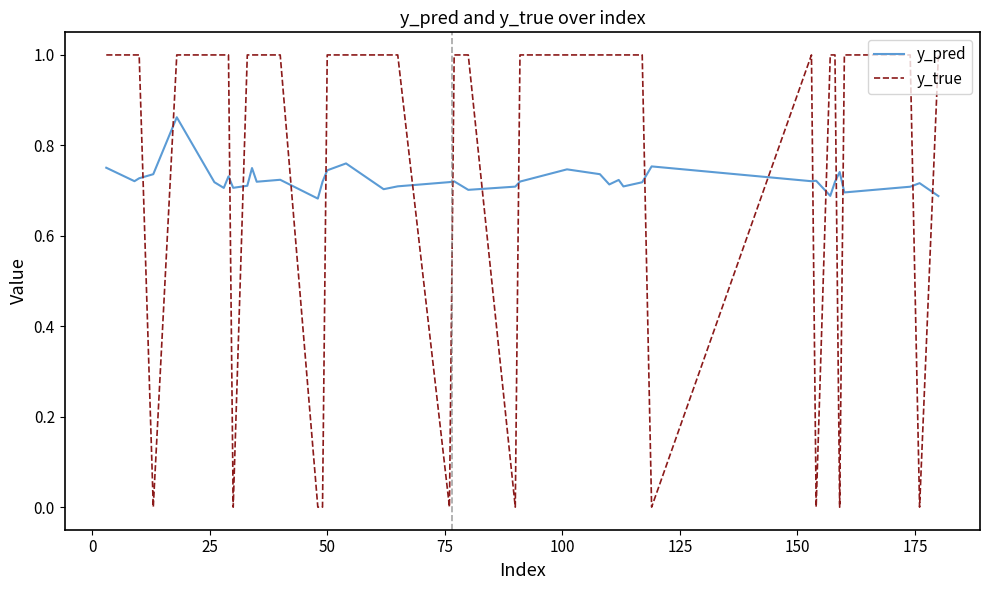

After their last crossing, which series has the higher values: y_pred or y_true?

y_true